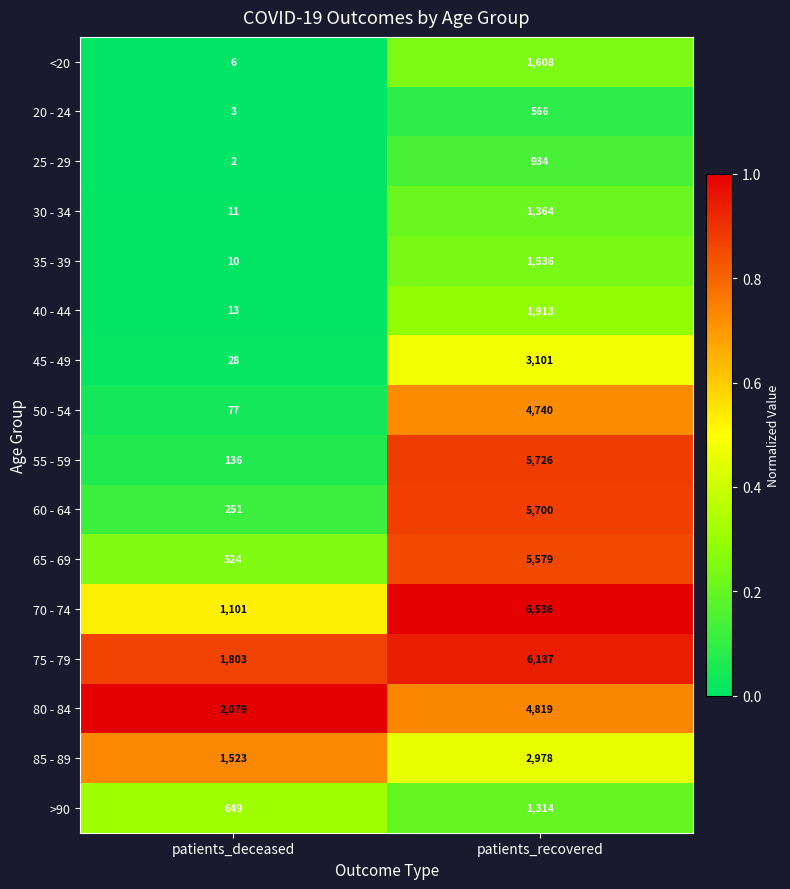

Is the value of 40 - 44 at patients_recovered greater than the value of 30 - 34 at patients_recovered?

Yes